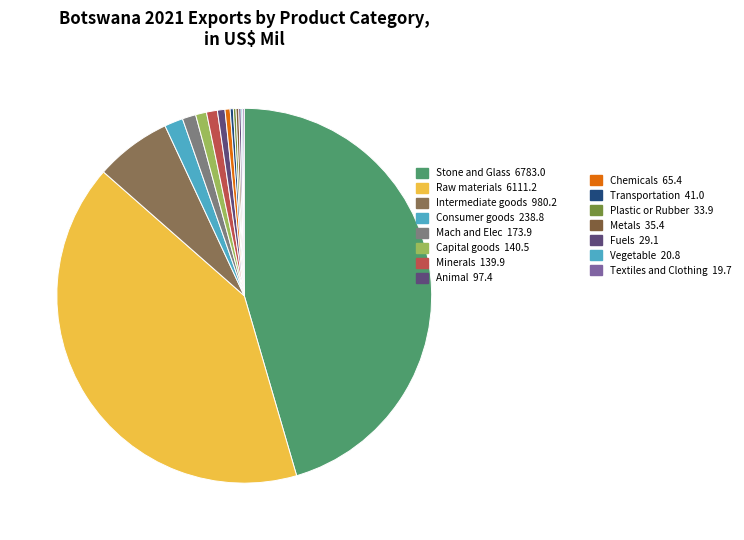

Count the number of slices in the pie.

15